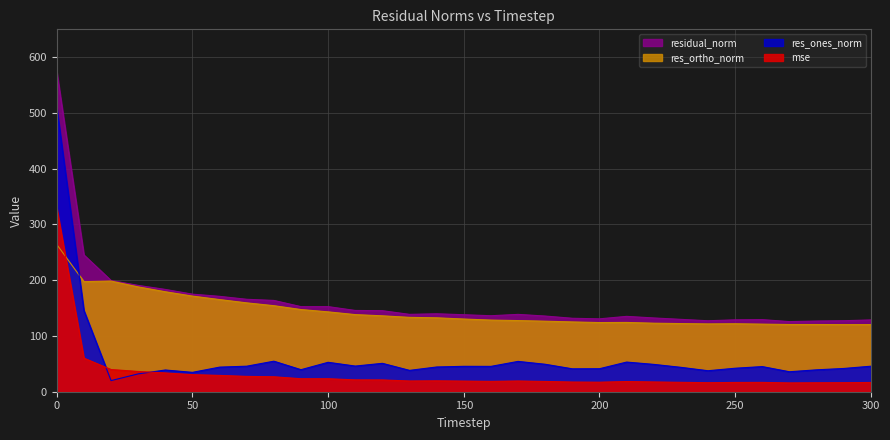

What is the value of the residual_norm point at the 1st from the left?

573.6